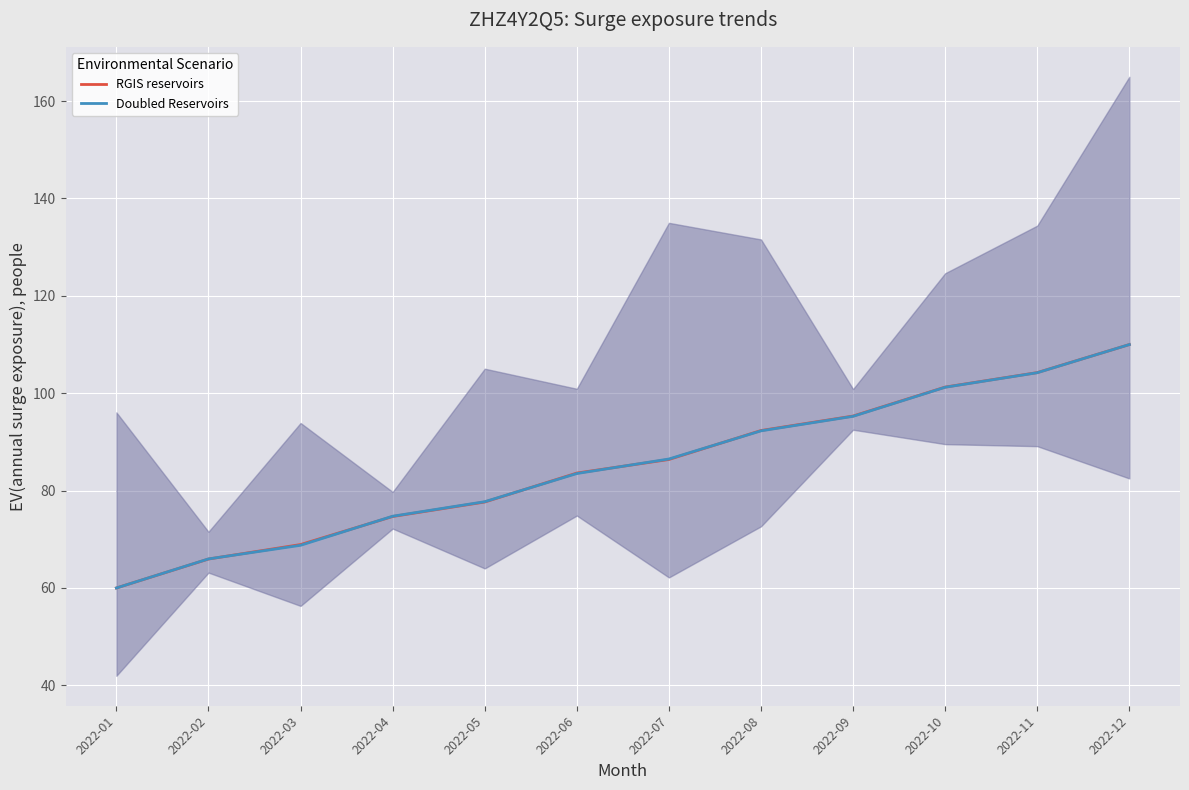

What is the average value of the Doubled Reservoirs series?

85.0